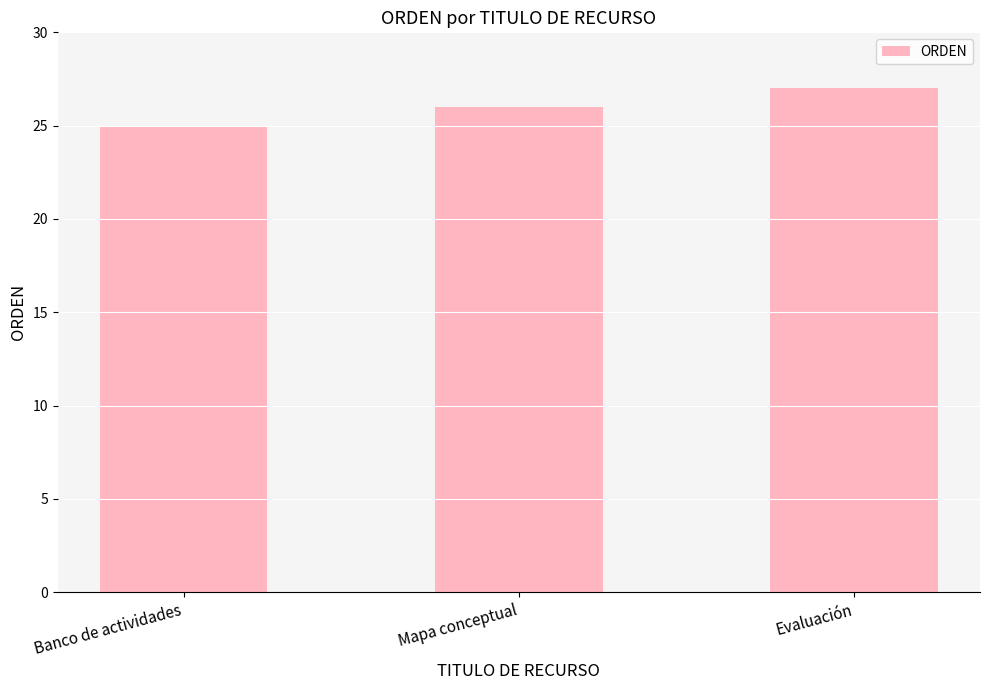

How many values are between 25 and 27?

3